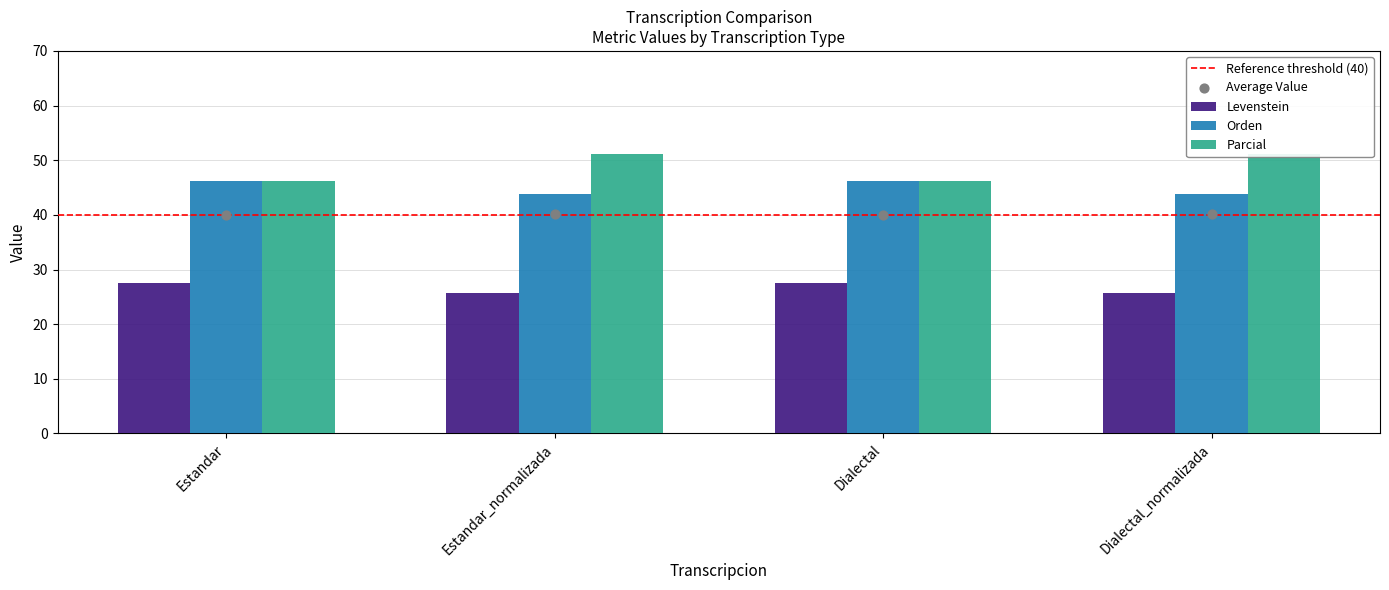

At which category is the sum across all series the highest?

Estandar_normalizada